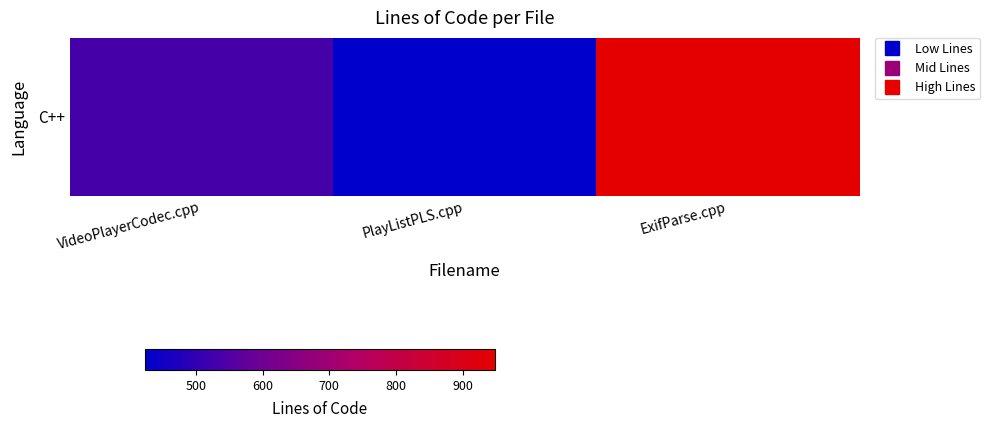

Reading right to left, list all the values displayed in this chart.

ExifParse.cpp=948	PlayListPLS.cpp=424	VideoPlayerCodec.cpp=534